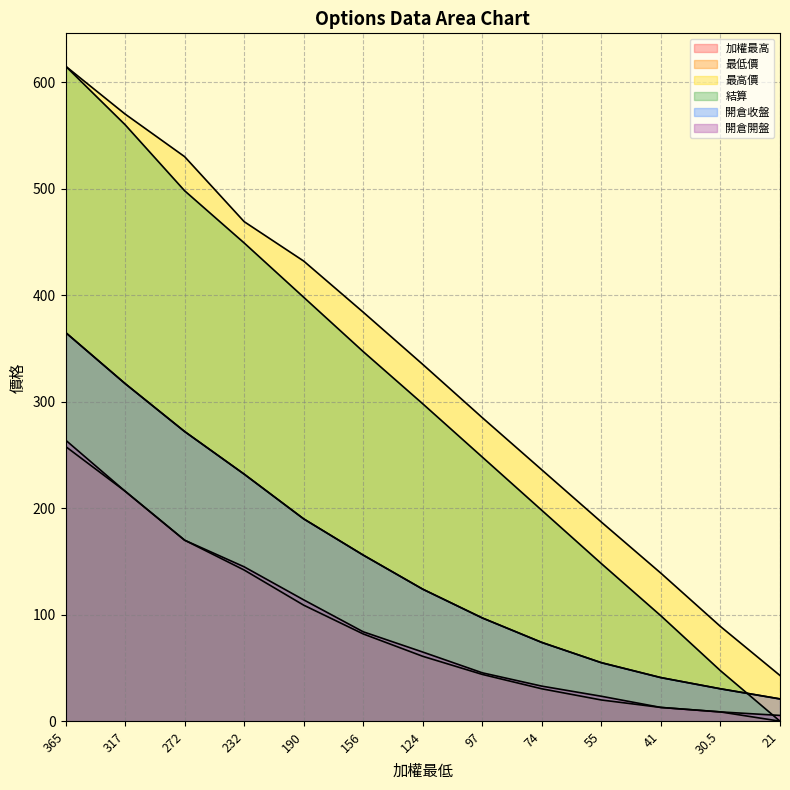

Is the value of 最高價 at 124 greater than the value of 開倉收盤 at 317?

Yes